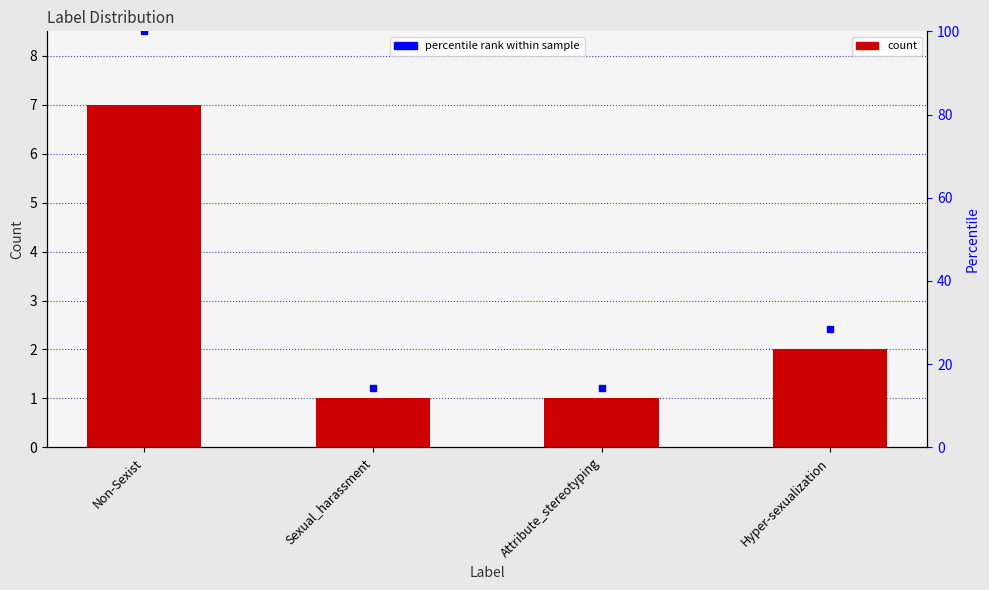

Reading left to right, transcribe all the data shown in this chart.

count: Non-Sexist=7.0	Sexual_harassment=1.0	Attribute_stereotyping=1.0	Hyper-sexualization=2.0
percentile rank: Non-Sexist=100.0	Sexual_harassment=14.3	Attribute_stereotyping=14.3	Hyper-sexualization=28.6